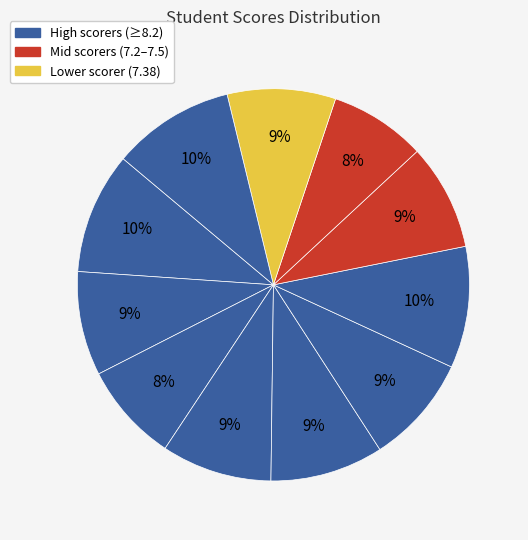

Is there any slice that represents more than half of the pie?

No